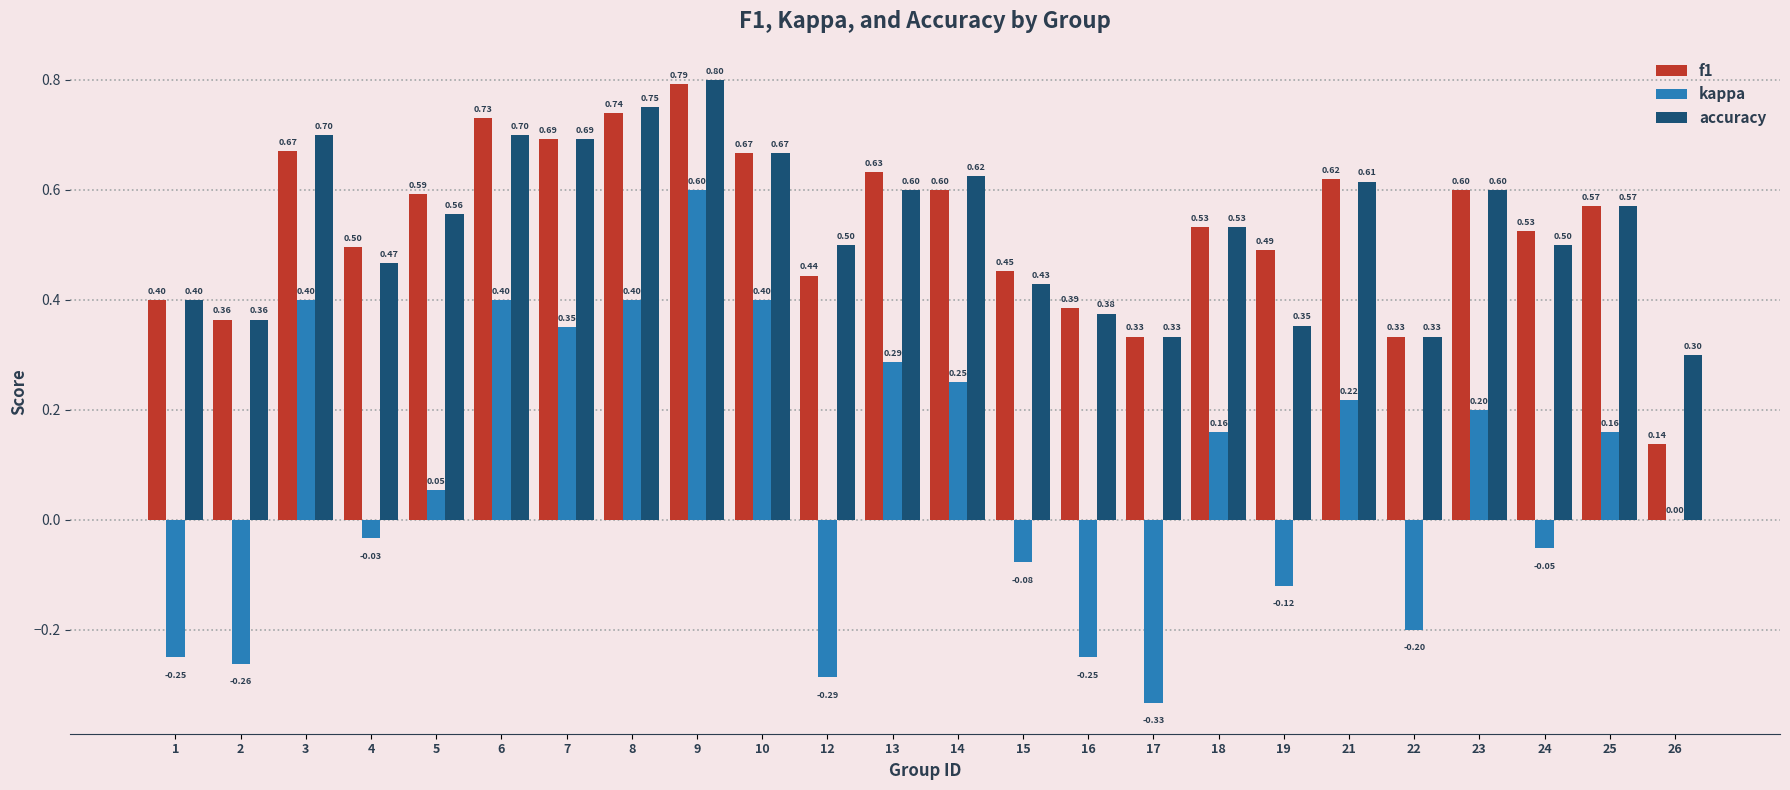

What is the sum of the accuracy values at 18 and 13?

1.1